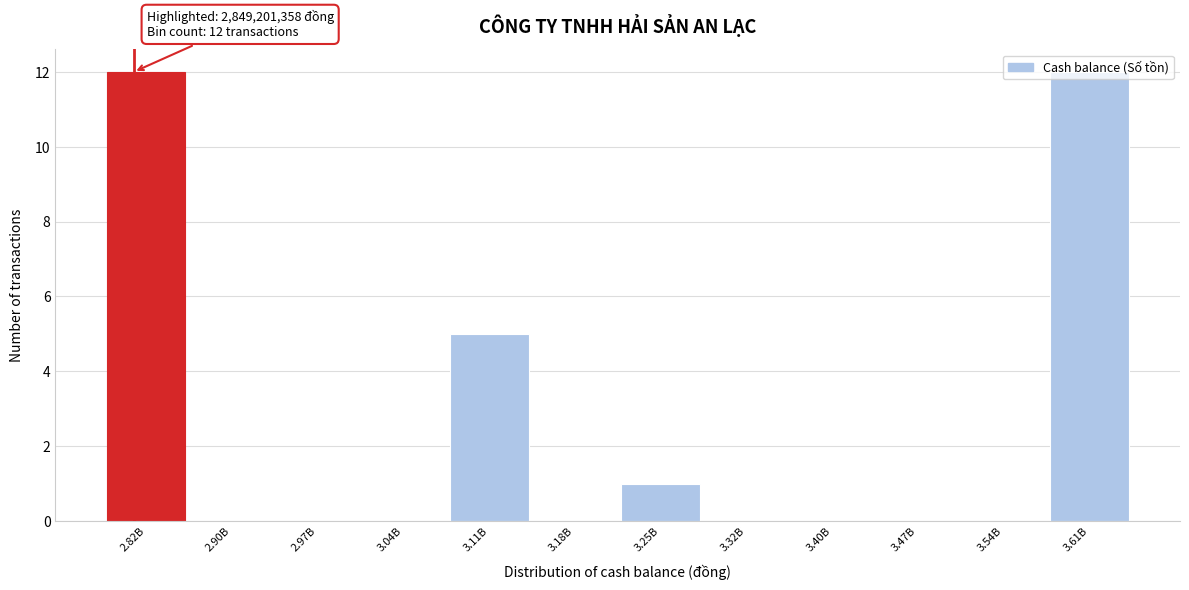

What is the maximum value shown in the chart?

12